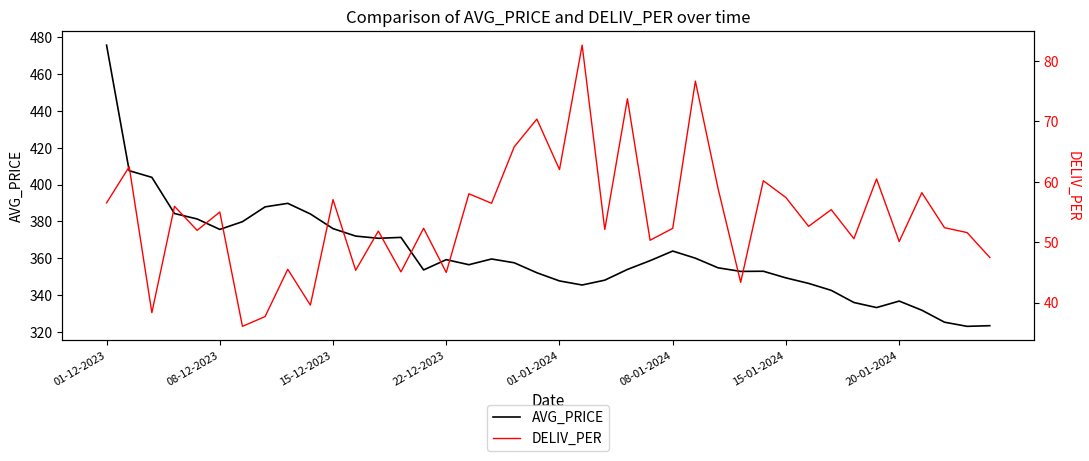

The value of DELIV_PER at 36 is 16.0. True or false?

False